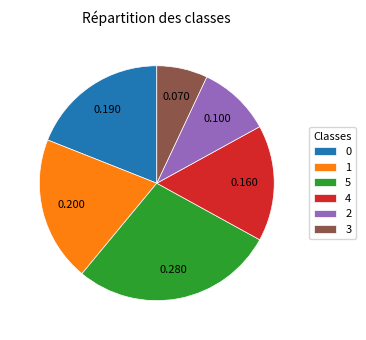

Is there any slice that represents more than half of the pie?

No